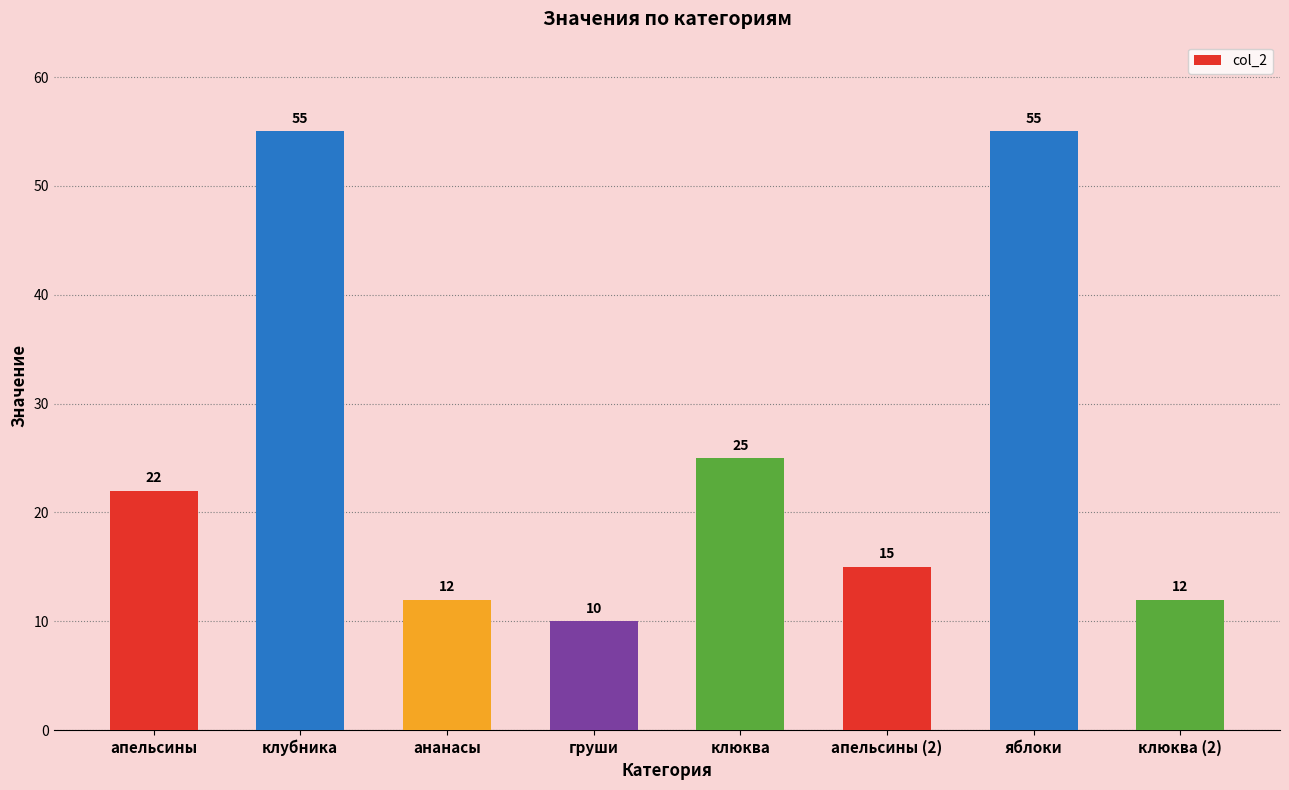

Which category has the lowest value across all series?

груши